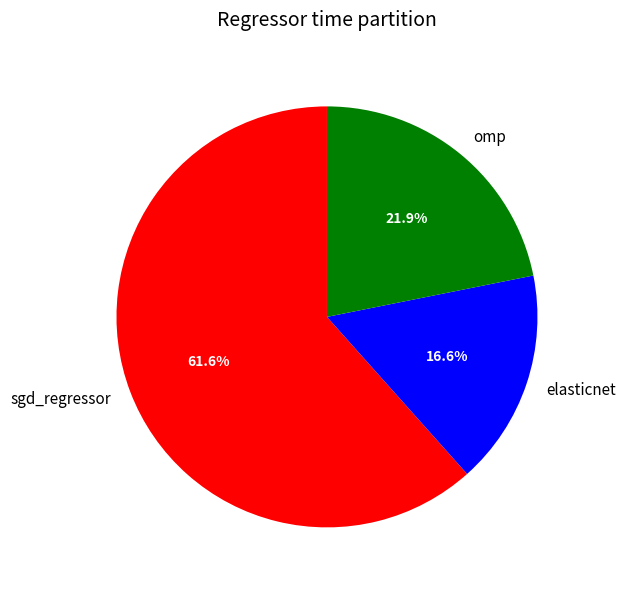

Is the sum of elasticnet and sgd_regressor greater than half?

Yes